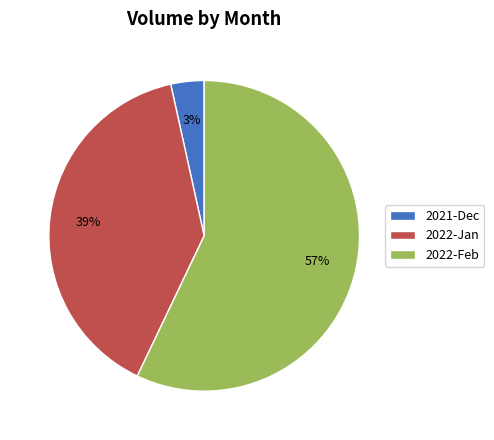

Which has a higher value, 2022-Jan or 2021-Dec?

2022-Jan